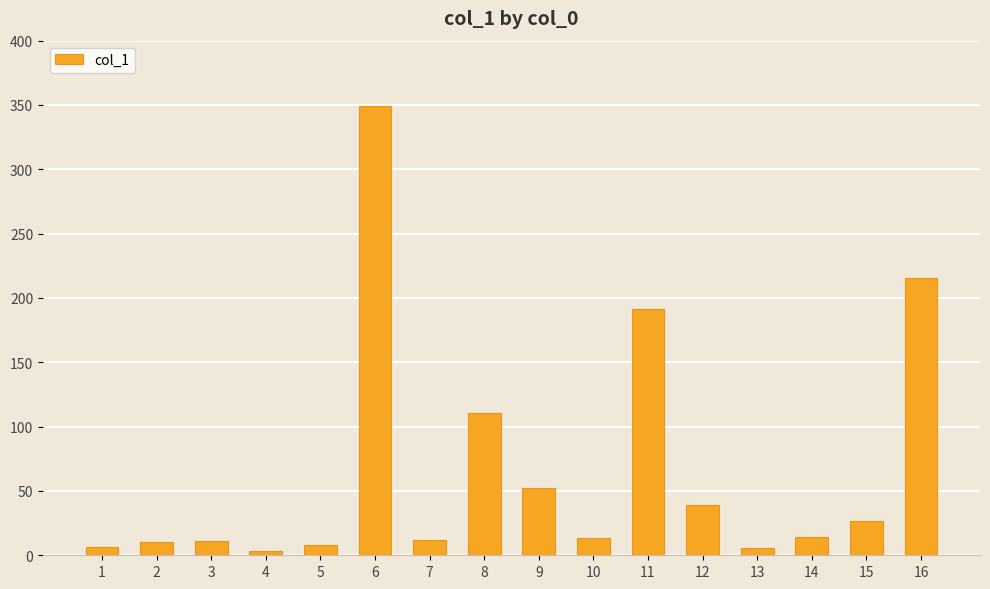

Where does the data first go above 14?

6